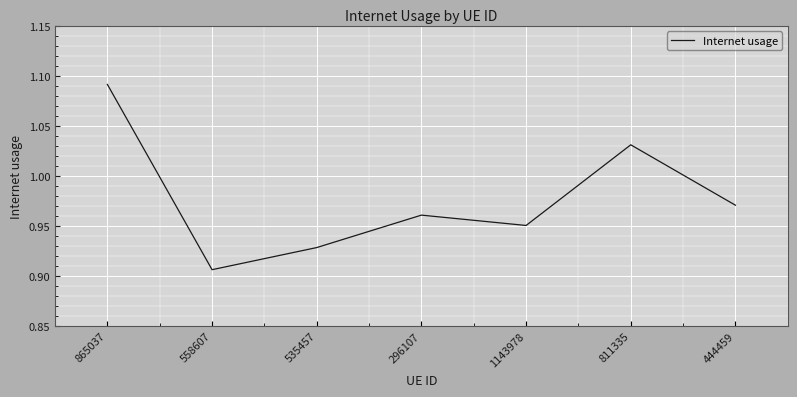

True or false: the data shows 1.5 at 558607.

False